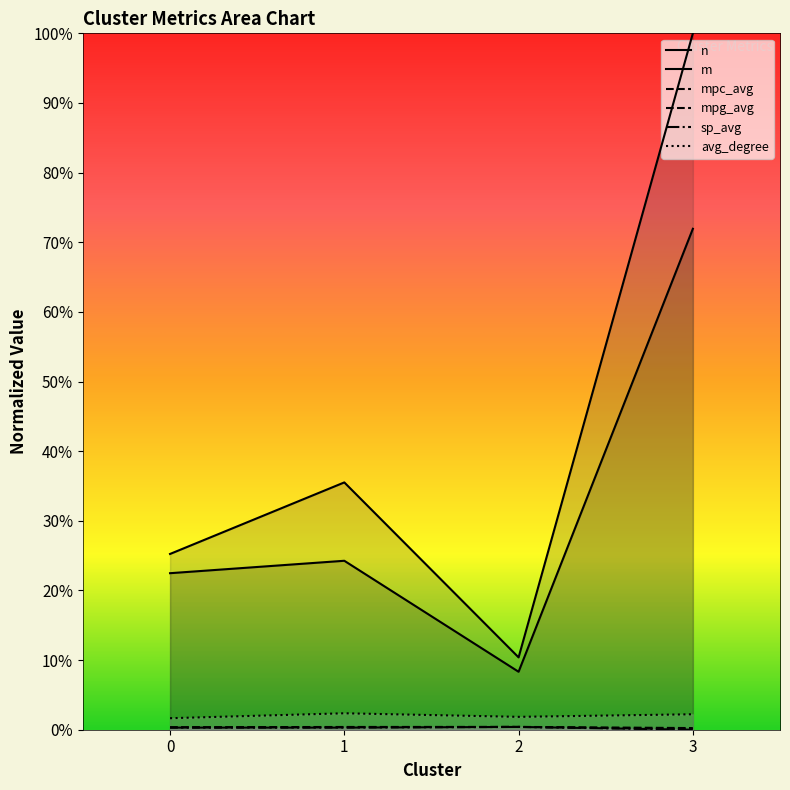

At which category does mpc_avg reach its first local peak?

2